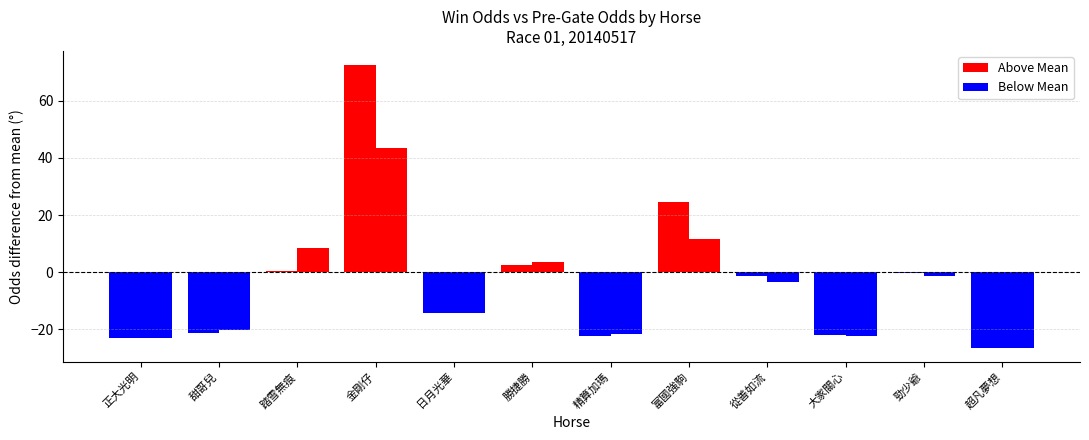

Which series has the largest total across all categories?

WinOdd